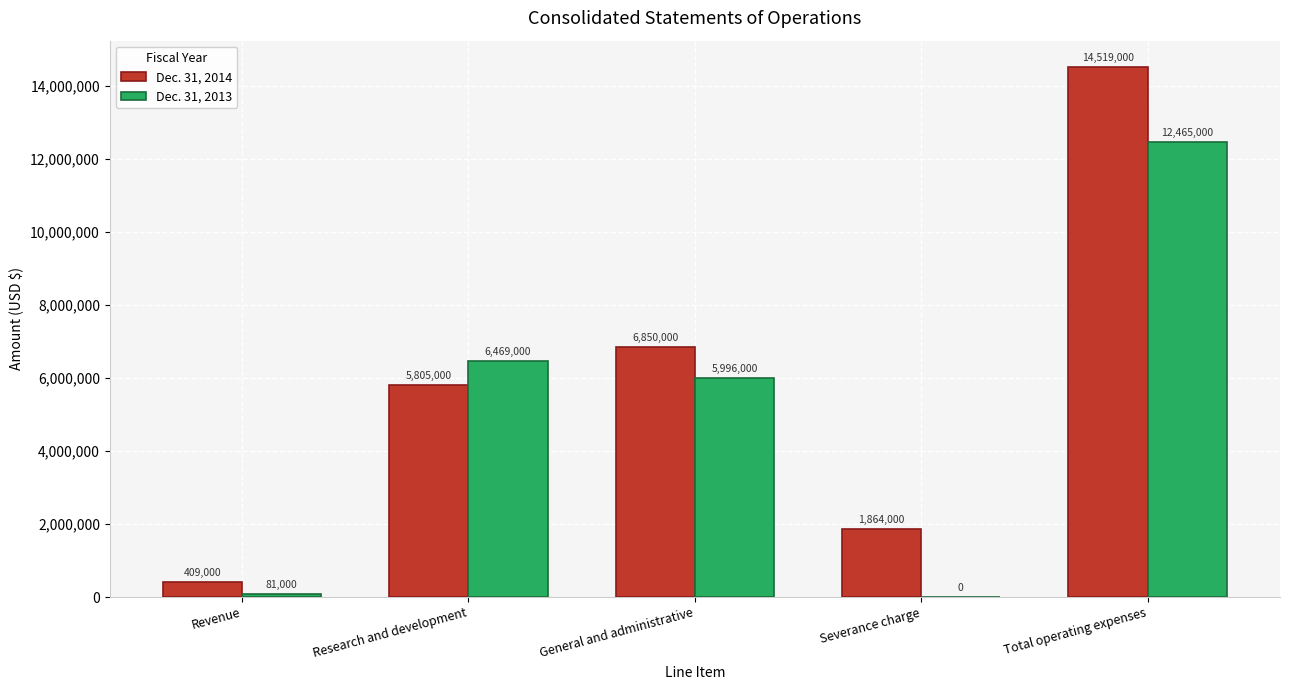

At which label does Dec. 31, 2014 reach its peak?

Total operating expenses